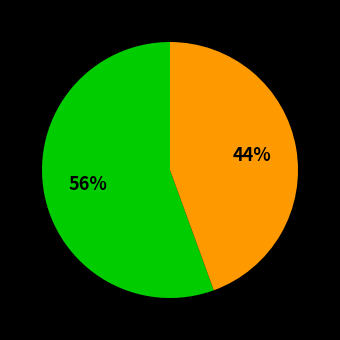

Is there a majority slice in this chart?

Yes